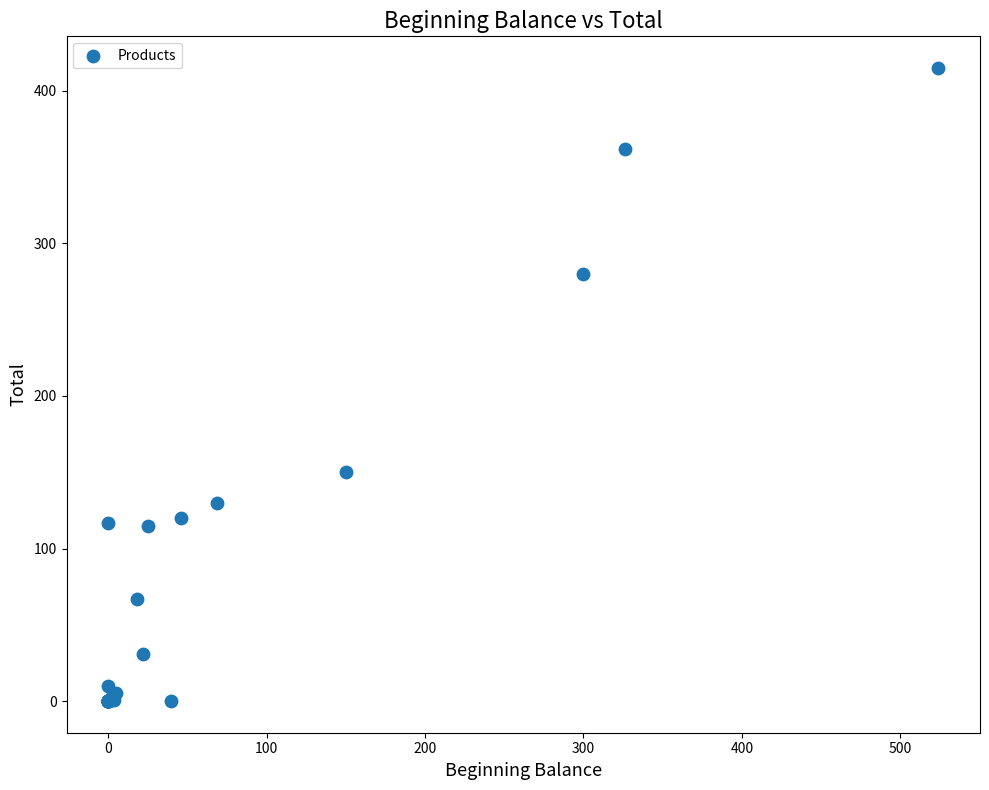

What Y value in the scatter plot is closest to 207?

150